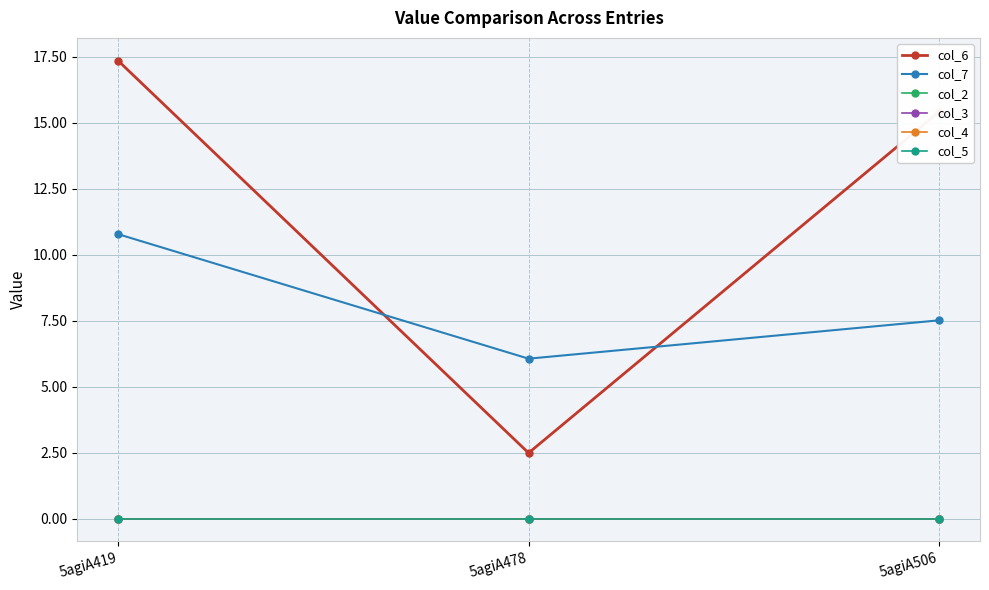

At how many categories does at least one series exceed 2?

3